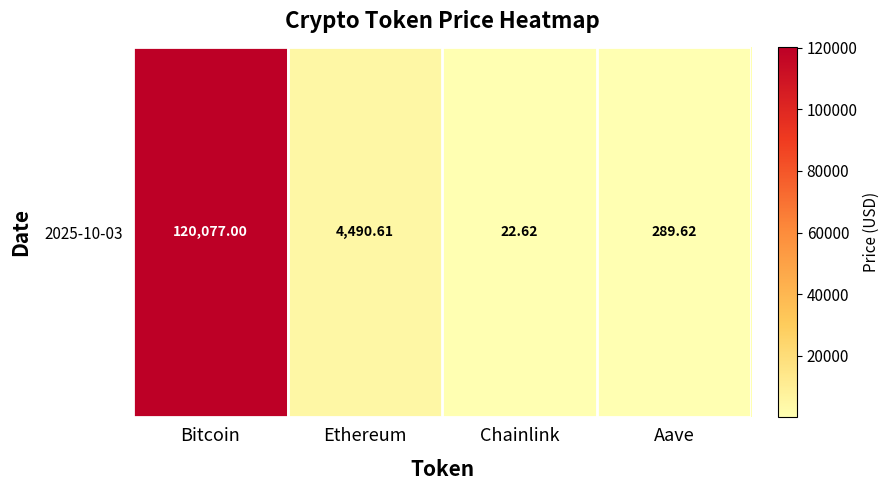

Approximately how many times larger is the value at Bitcoin compared to Ethereum?

26.7